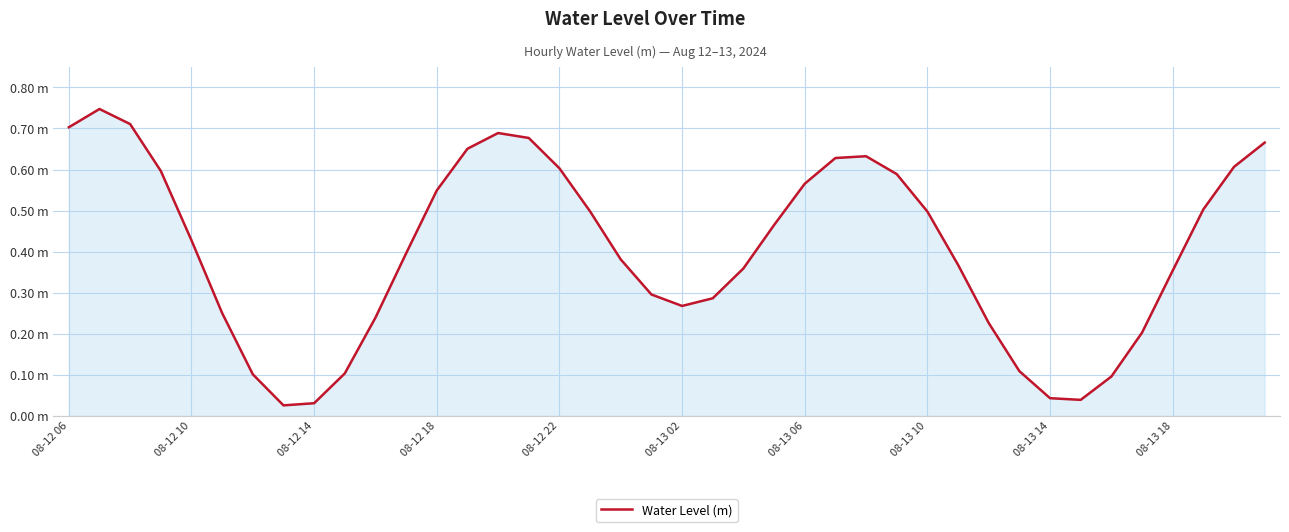

Does the chart have visible grid lines?

Yes